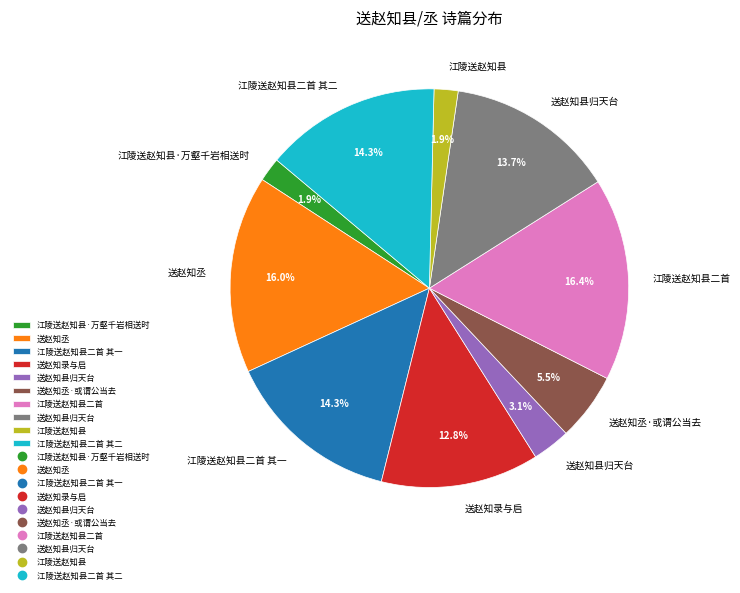

Is there a majority slice in this chart?

No